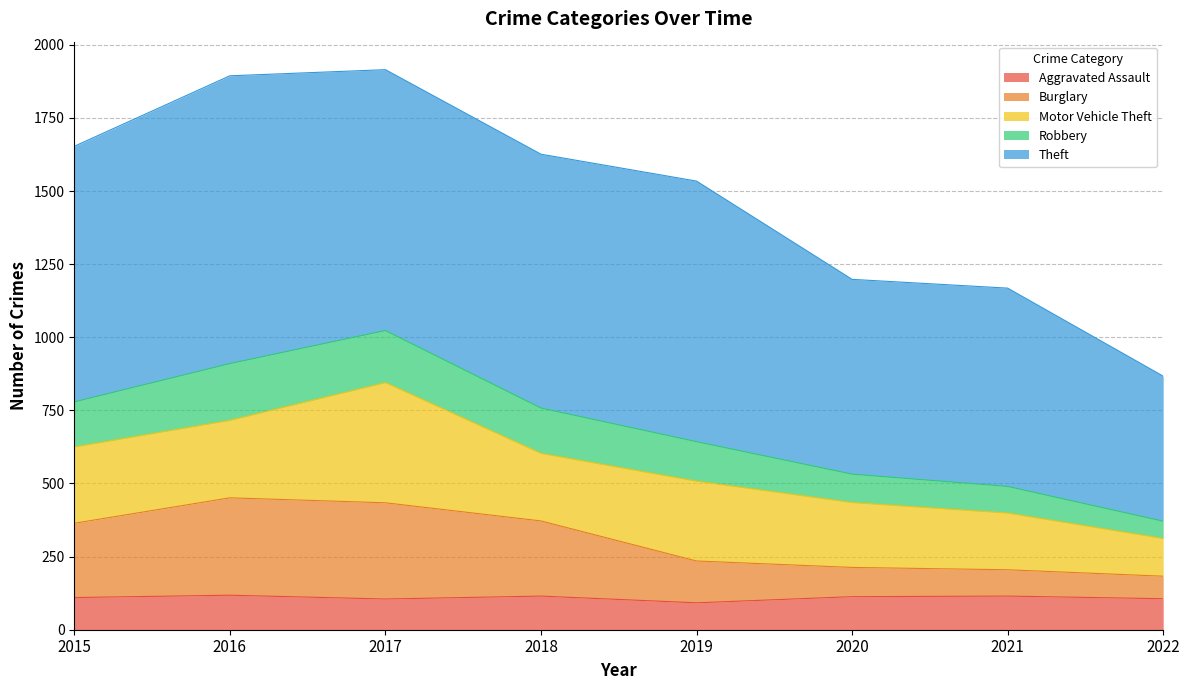

What is the minimum value for Aggravated Assault?

92